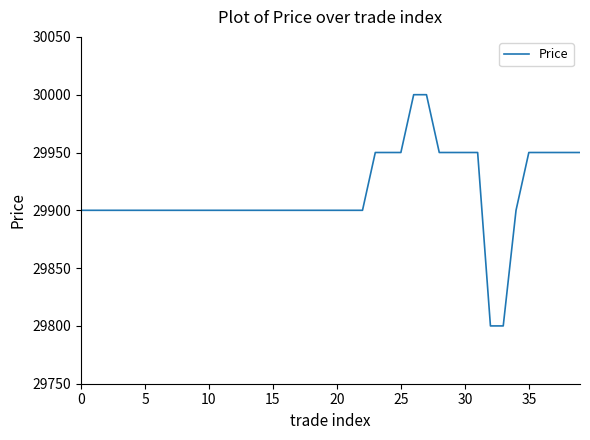

What is the difference between the maximum and minimum values?

200